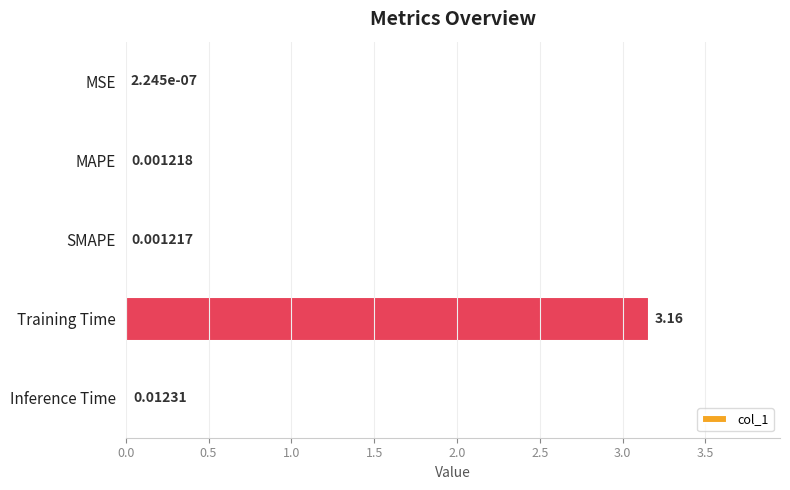

At which category does the chart reach its peak across all series?

Training Time